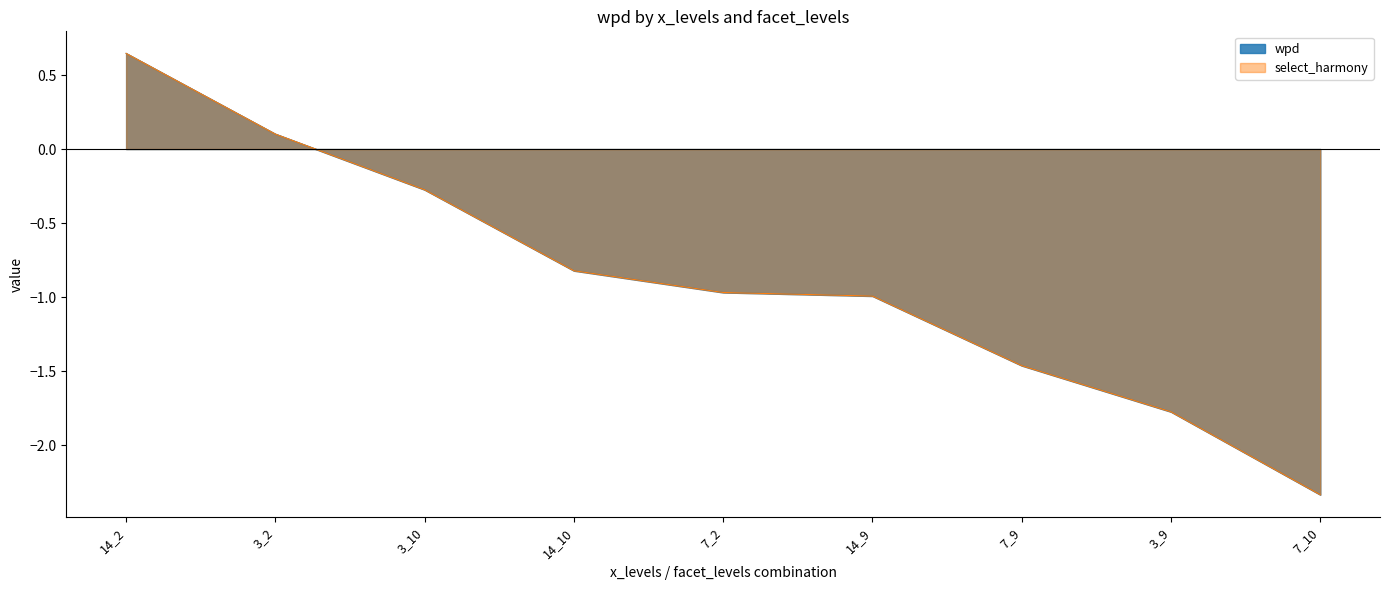

Reading left to right, list all the values displayed in this chart.

wpd: 0.6	0.1	-0.3	-0.8	-1.0	-1.0	-1.5	-1.8	-2.3
select_harmony: 0.6	0.1	-0.3	-0.8	-1.0	-1.0	-1.5	-1.8	-2.3